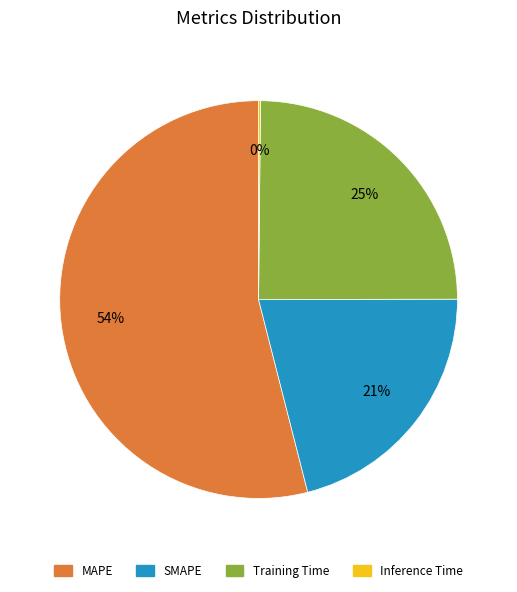

Combined, do SMAPE and MAPE account for over 50%?

Yes